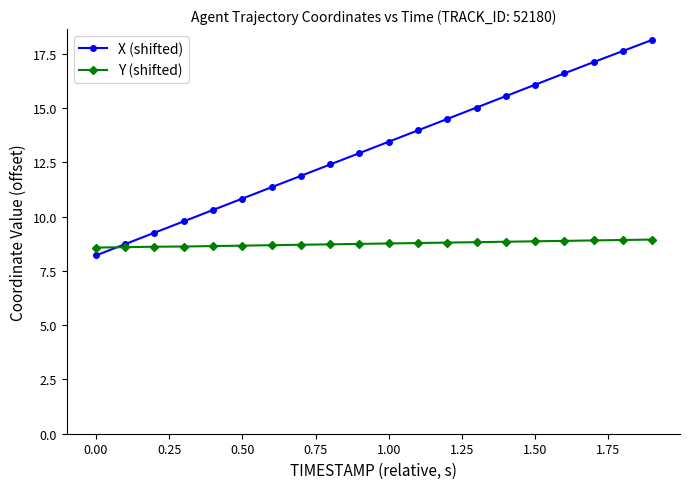

How many lines are shown in the chart?

2